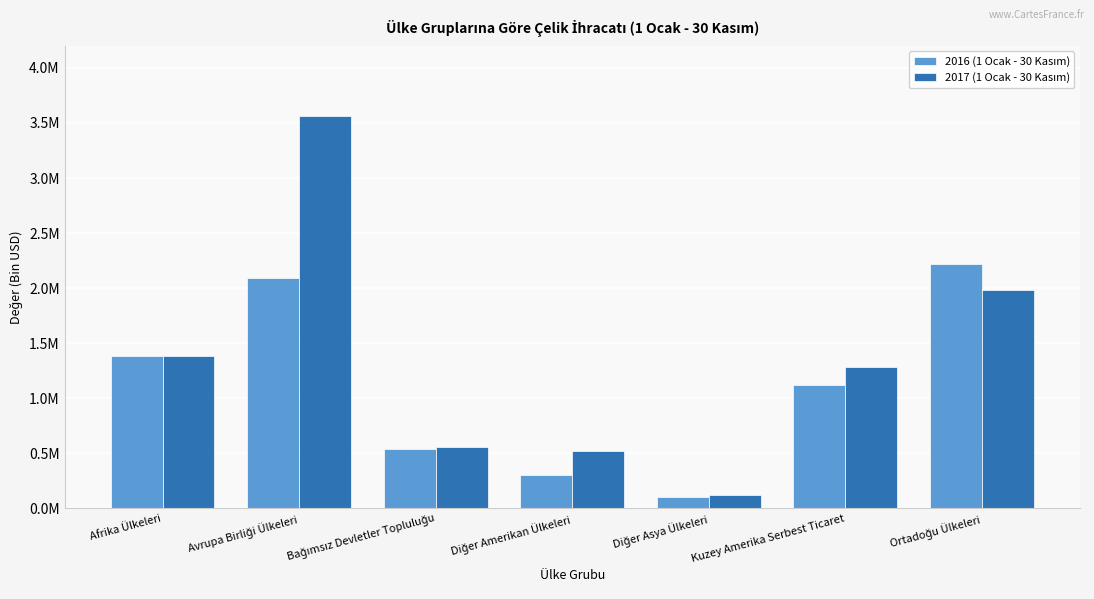

What is the spread (max minus min) of values at Bağımsız Devletler Topluluğu?

15875.1